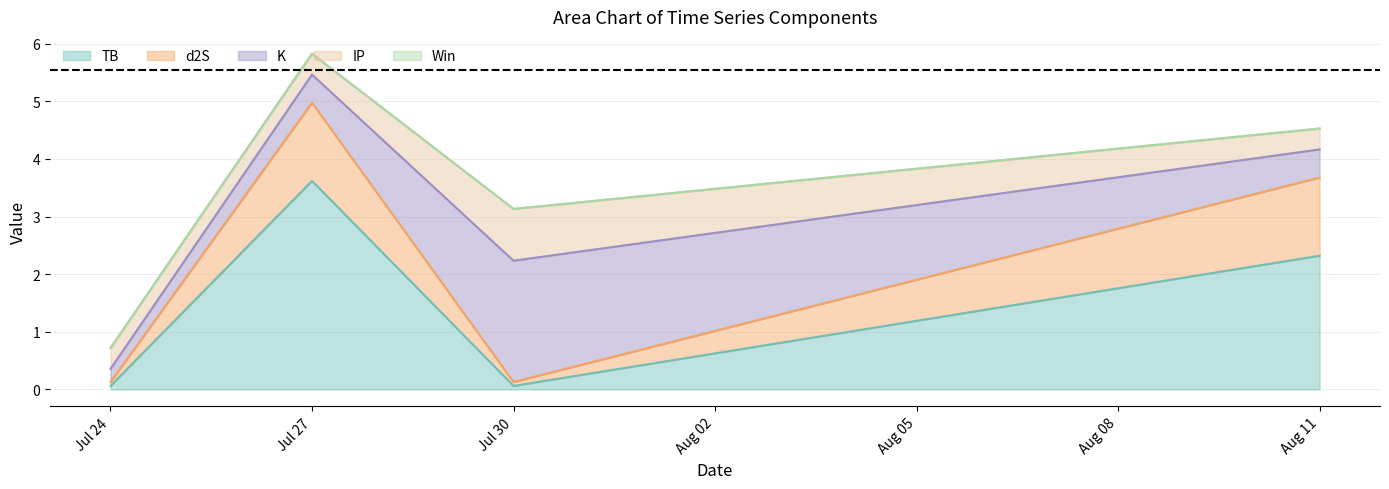

How many lines are shown in the chart?

5